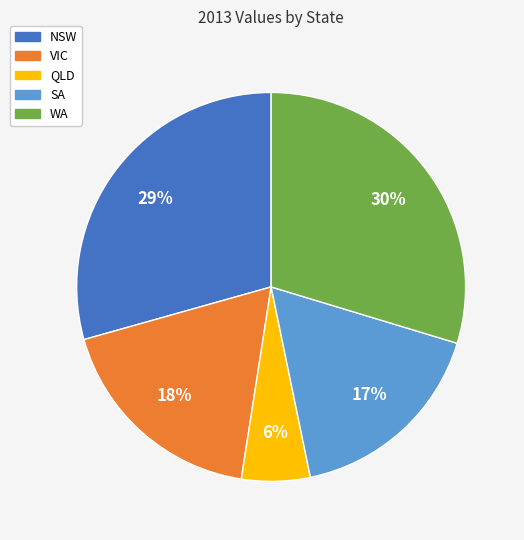

Does VIC represent more than half of the total?

No